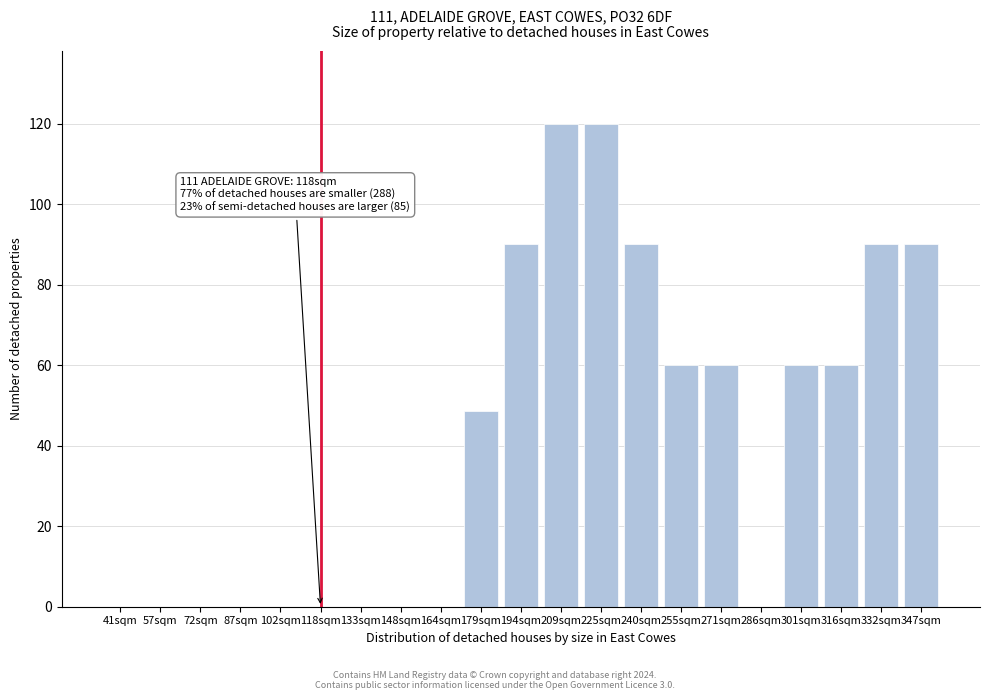

Reading left to right, transcribe all the data shown in this chart.

41sqm=0.0	57sqm=0.0	72sqm=0.0	87sqm=0.0	102sqm=0.0	118sqm=0.0	133sqm=0.0	148sqm=0.0	164sqm=0.0	179sqm=48.7	194sqm=90.0	209sqm=120.0	225sqm=120.0	240sqm=90.0	255sqm=60.0	271sqm=60.0	286sqm=0.0	301sqm=60.0	316sqm=60.0	332sqm=90.0	347sqm=90.0